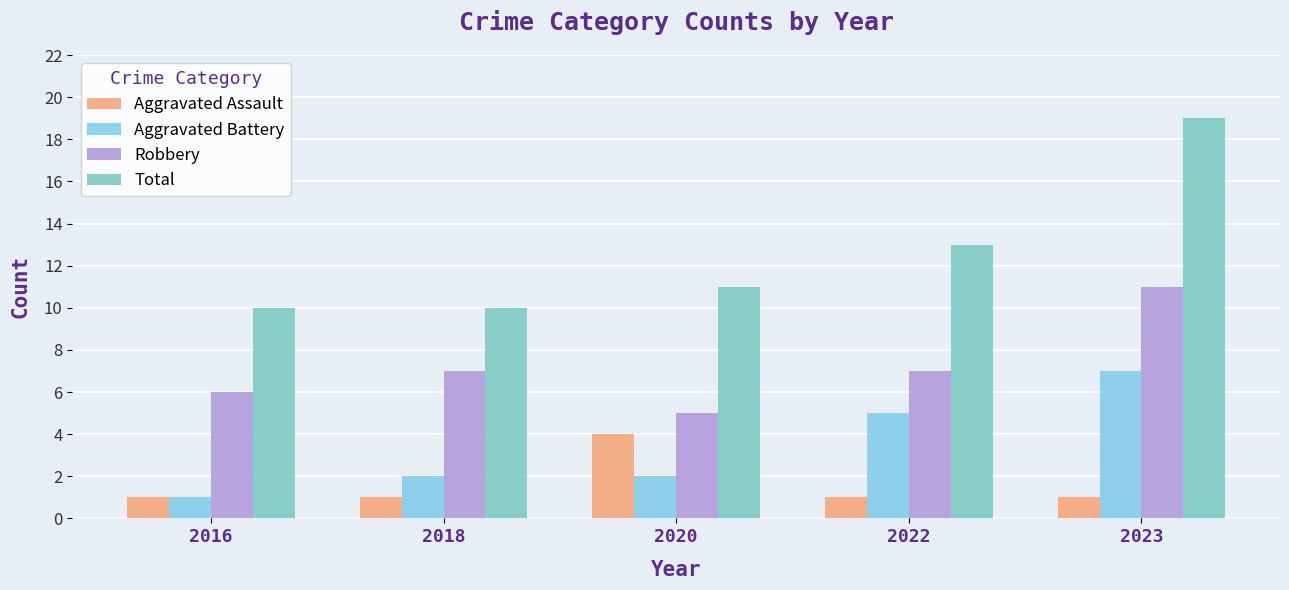

At how many categories does at least one series exceed 4?

5